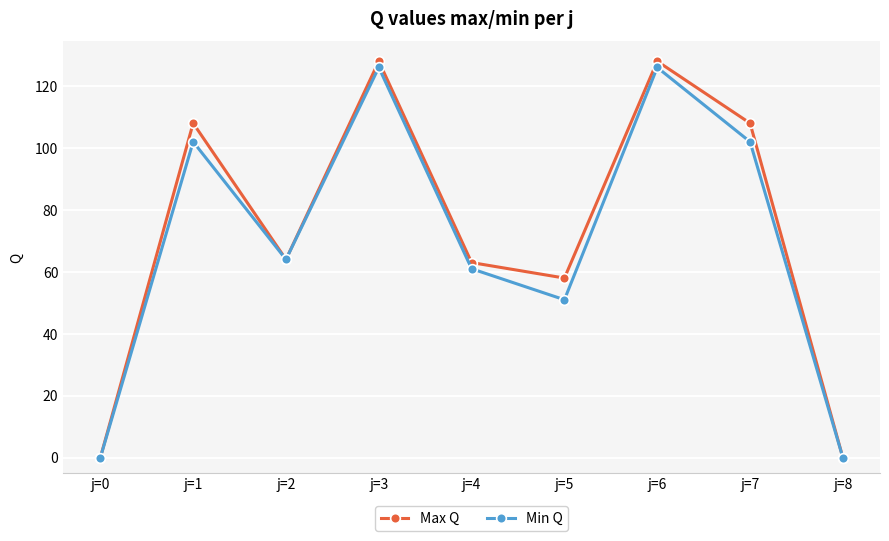

Reading left to right, transcribe all the data shown in this chart.

Max Q: 0	108	64	128	63	58	128	108	0
Min Q: 0	102	64	126	61	51	126	102	0